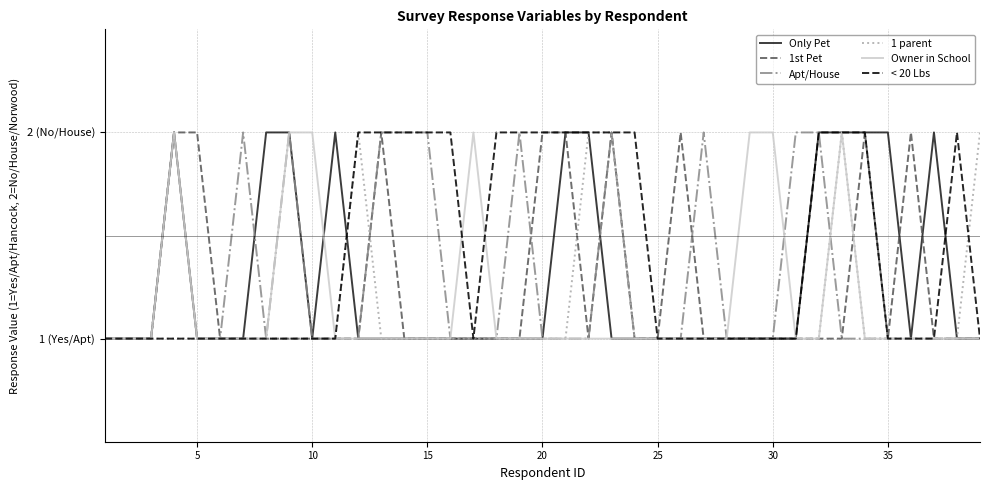

What are all the series names shown in the legend?

Only Pet, 1st Pet, Apt/House, 1 parent, Owner in School, < 20 Lbs